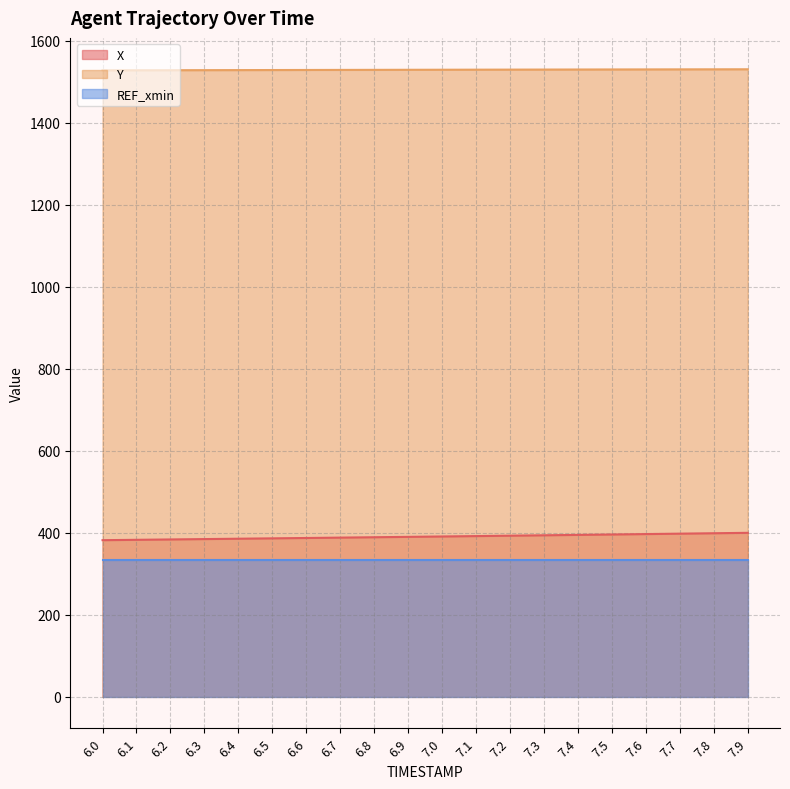

What is the minimum value for Y?

1527.5